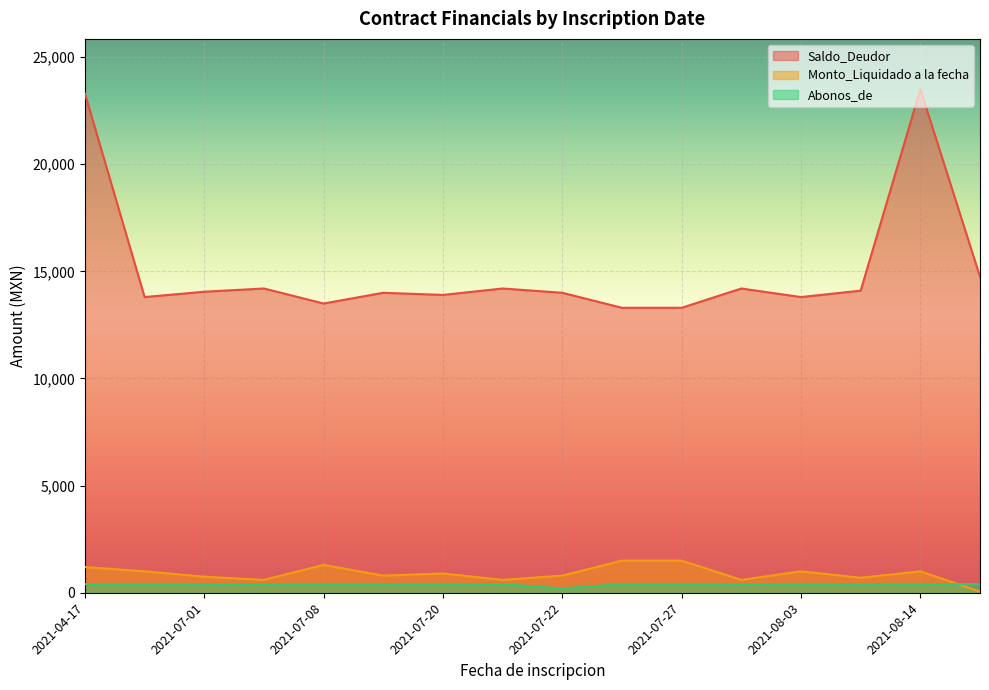

What are all the series names shown in the legend?

Saldo_Deudor, Monto_Liquidado a la fecha, Abonos_de